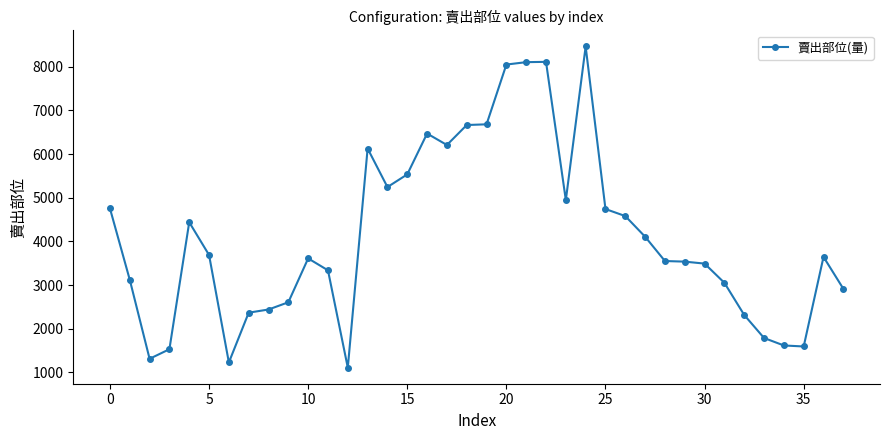

True or false: the data has more than 2 interior local peaks.

True